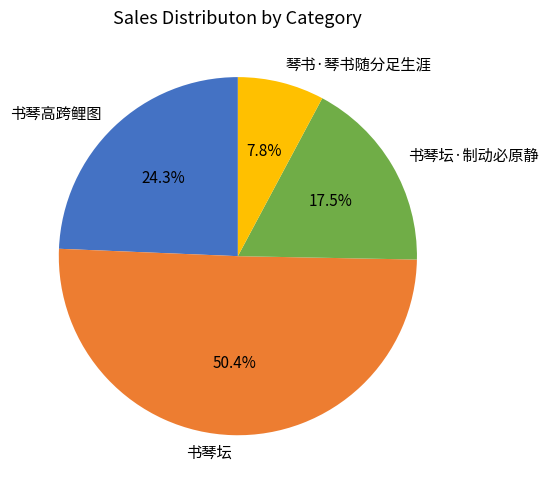

What is the ratio of the value at 书琴坛·制动必原静 to the value at 书琴坛?

0.3